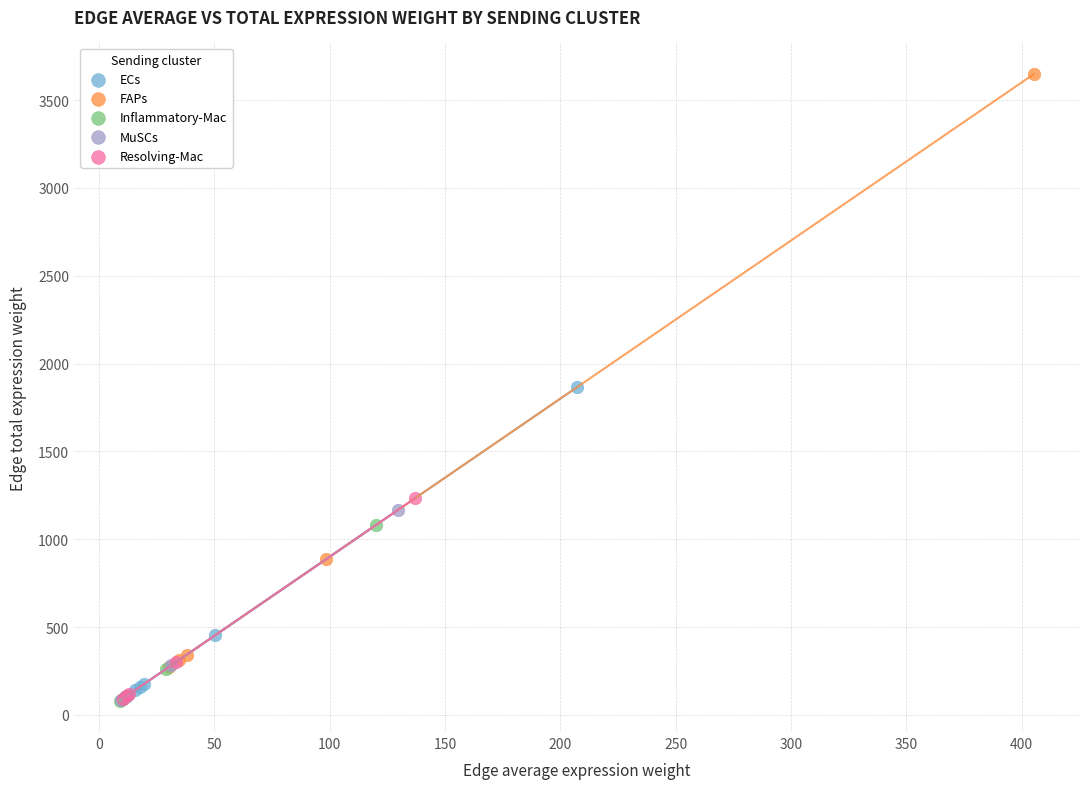

Which series contains the highest Y value?

FAPs